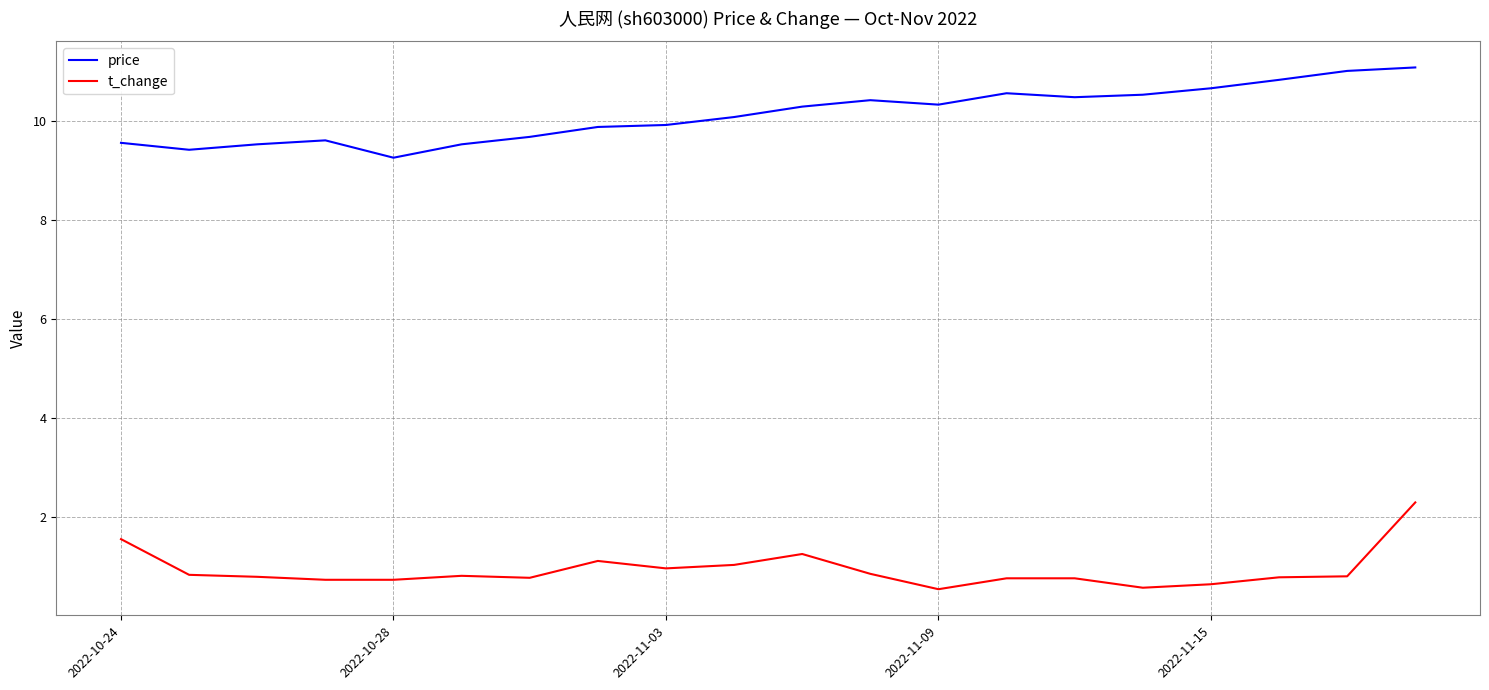

What is the difference between the maximum and minimum values in the price series?

1.8